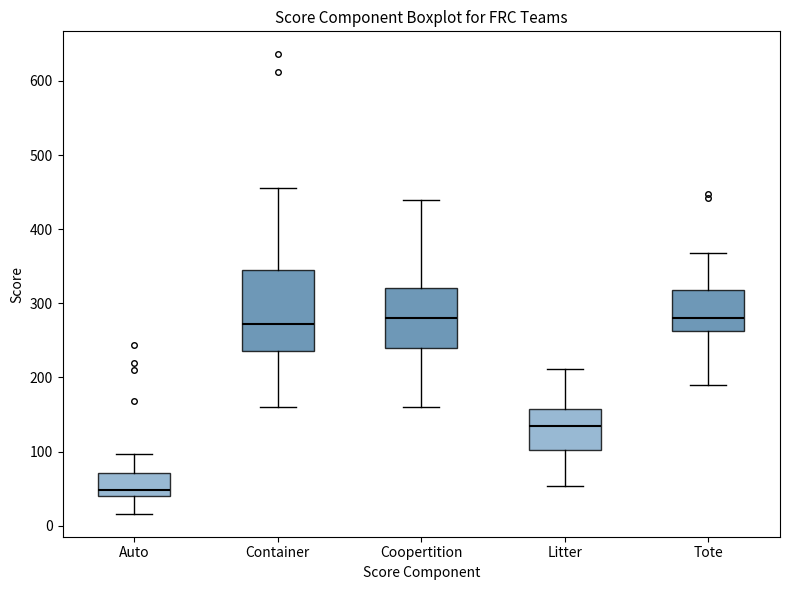

Which box's median line is the lowest?

Auto